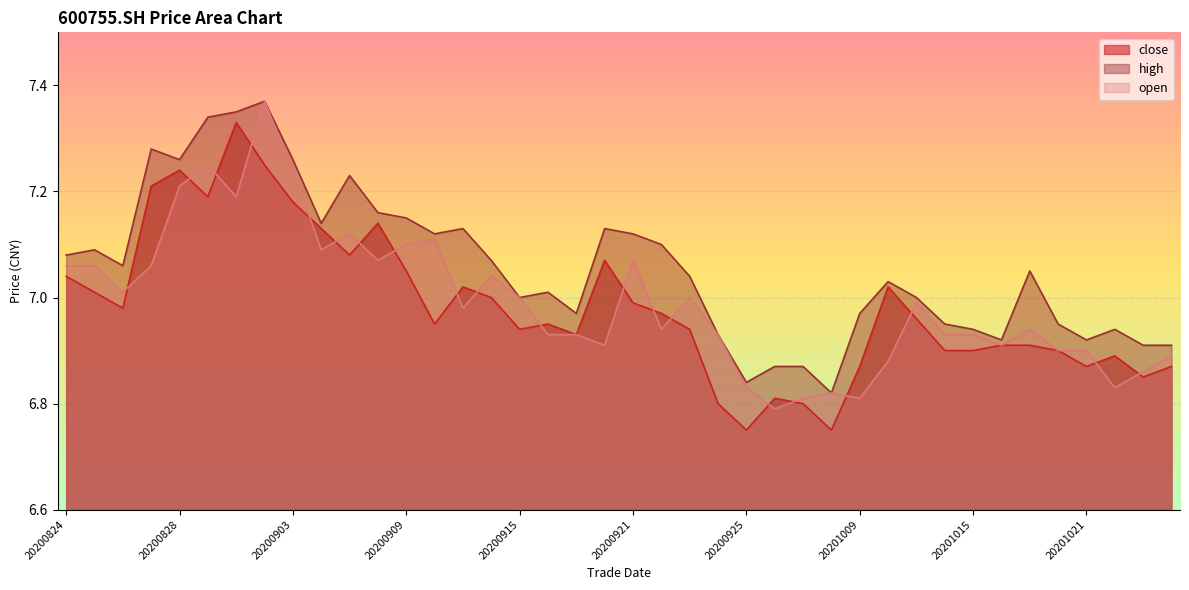

True or false: high and close intersect in this chart.

False